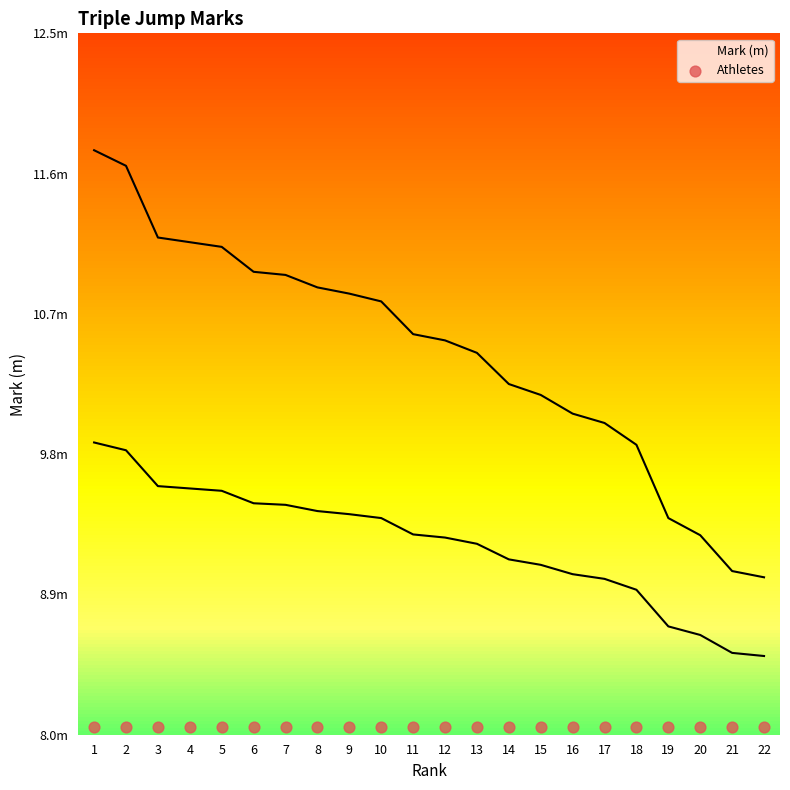

What is the ratio of the value at 3 to the value at 11?

1.1